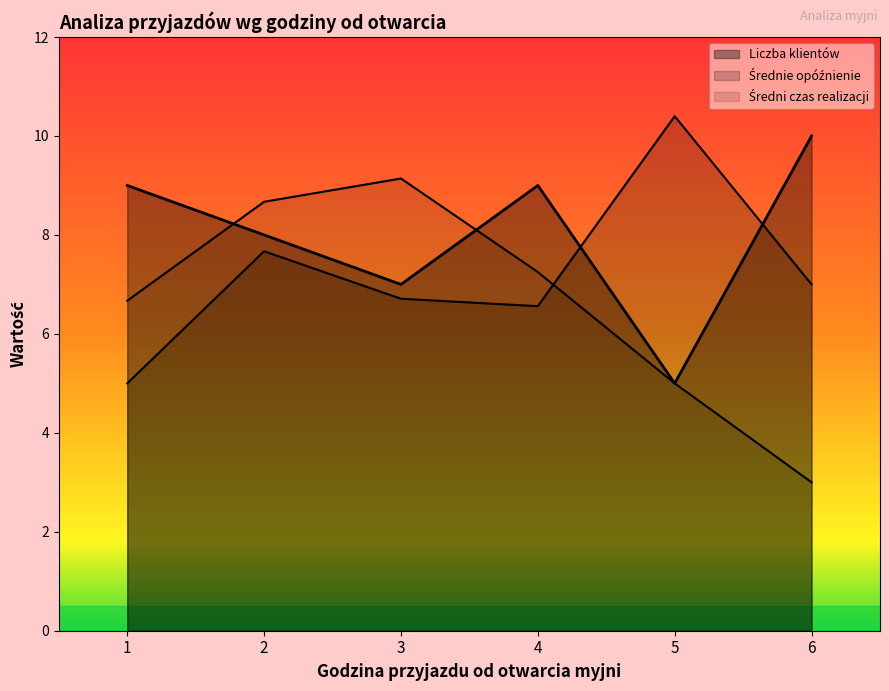

List the series in order of their peak value, lowest first.

Średni czas realizacji, Liczba klientów, Średnie opóźnienie